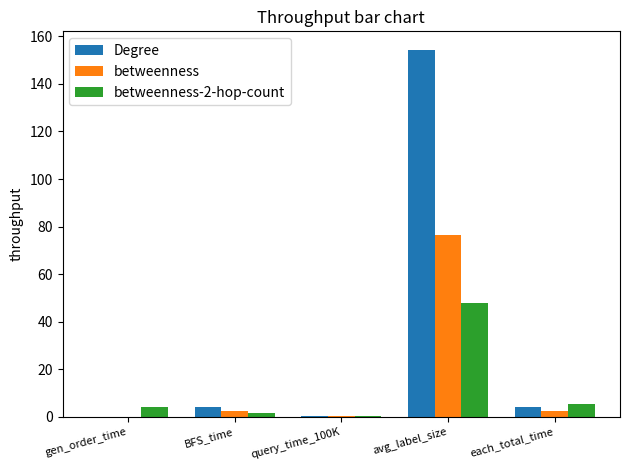

What is the maximum value shown in the chart?

154.4